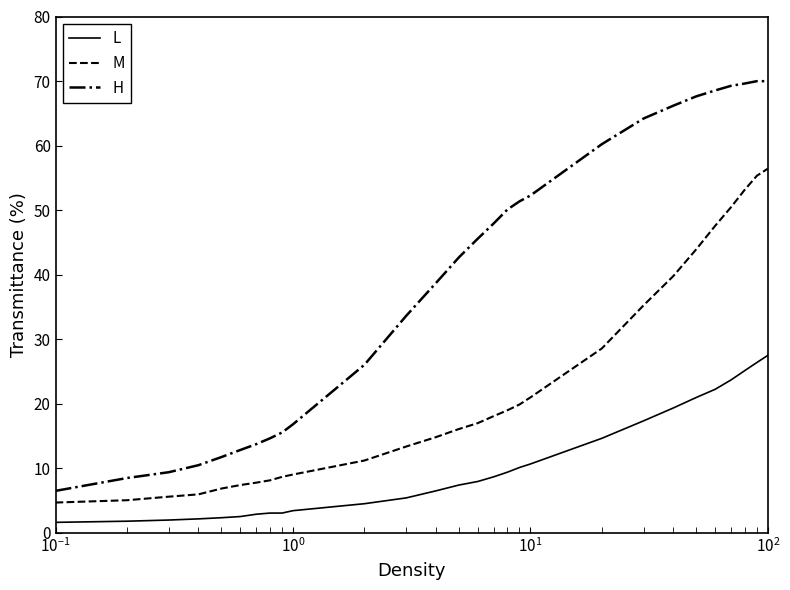

Which series has the largest total across all categories?

H